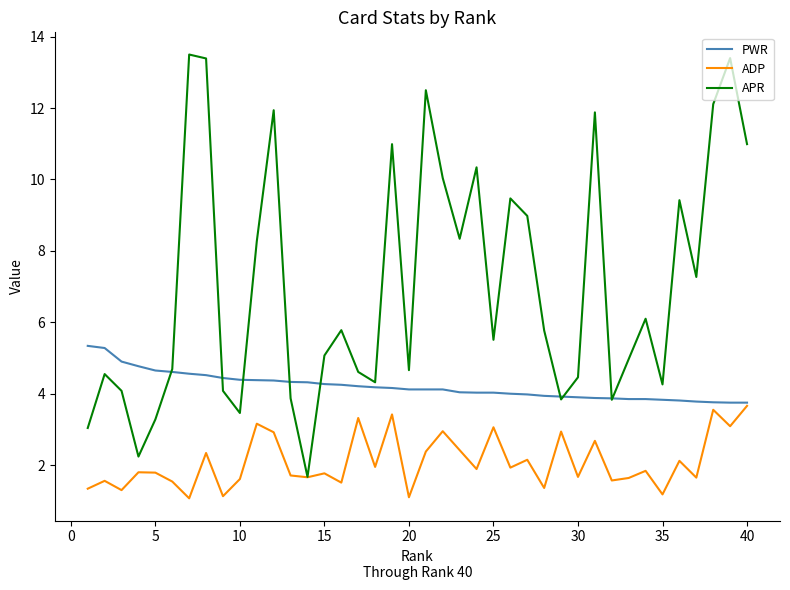

Rank the series by their maximum value, from lowest to highest.

ADP, PWR, APR